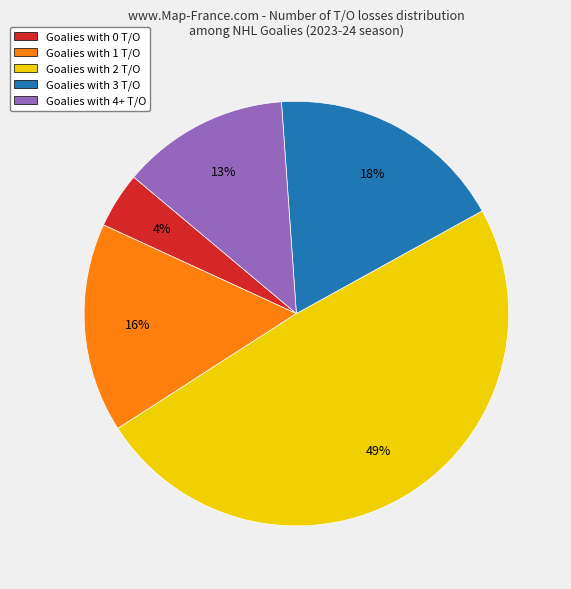

What is the smallest slice in the pie chart?

Goalies with 0 T/O